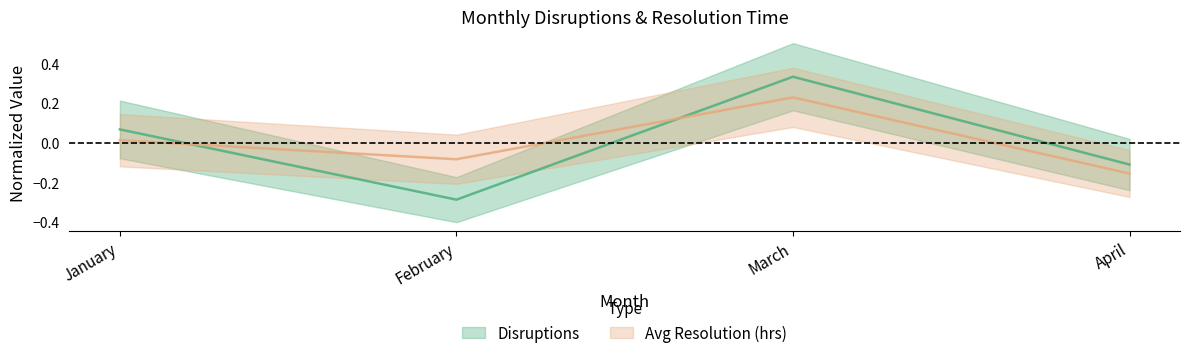

Where is the first local maximum for Avg Resolution (hrs)?

March